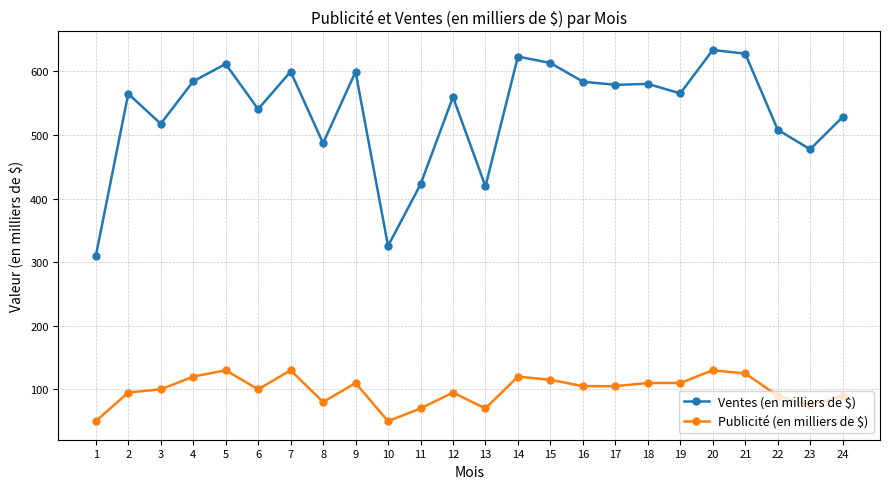

True or false: Publicité (en milliers de $) has more than 2 interior local peaks.

True